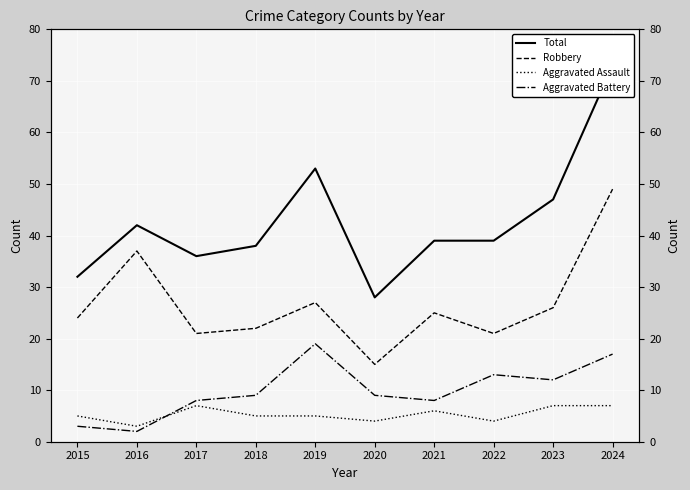

How many lines are shown in the chart?

4